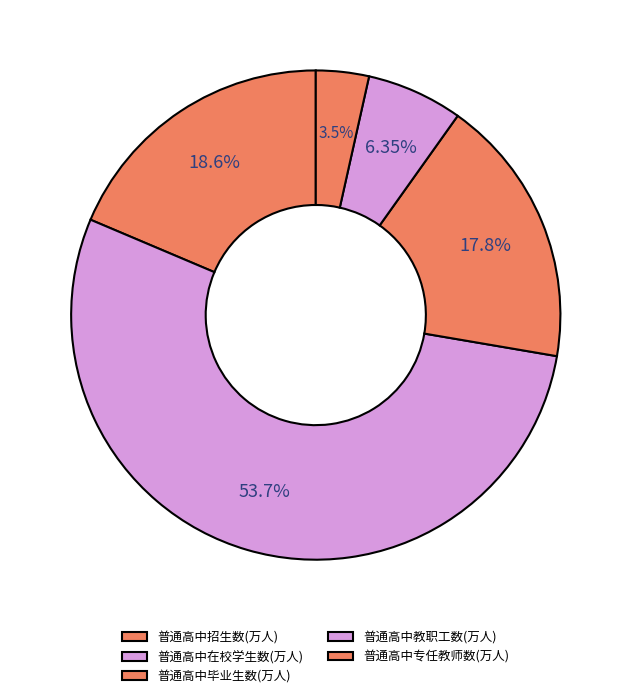

Rank the categories by value from lowest to highest.

普通高中专任教师数(万人), 普通高中教职工数(万人), 普通高中毕业生数(万人), 普通高中招生数(万人), 普通高中在校学生数(万人)